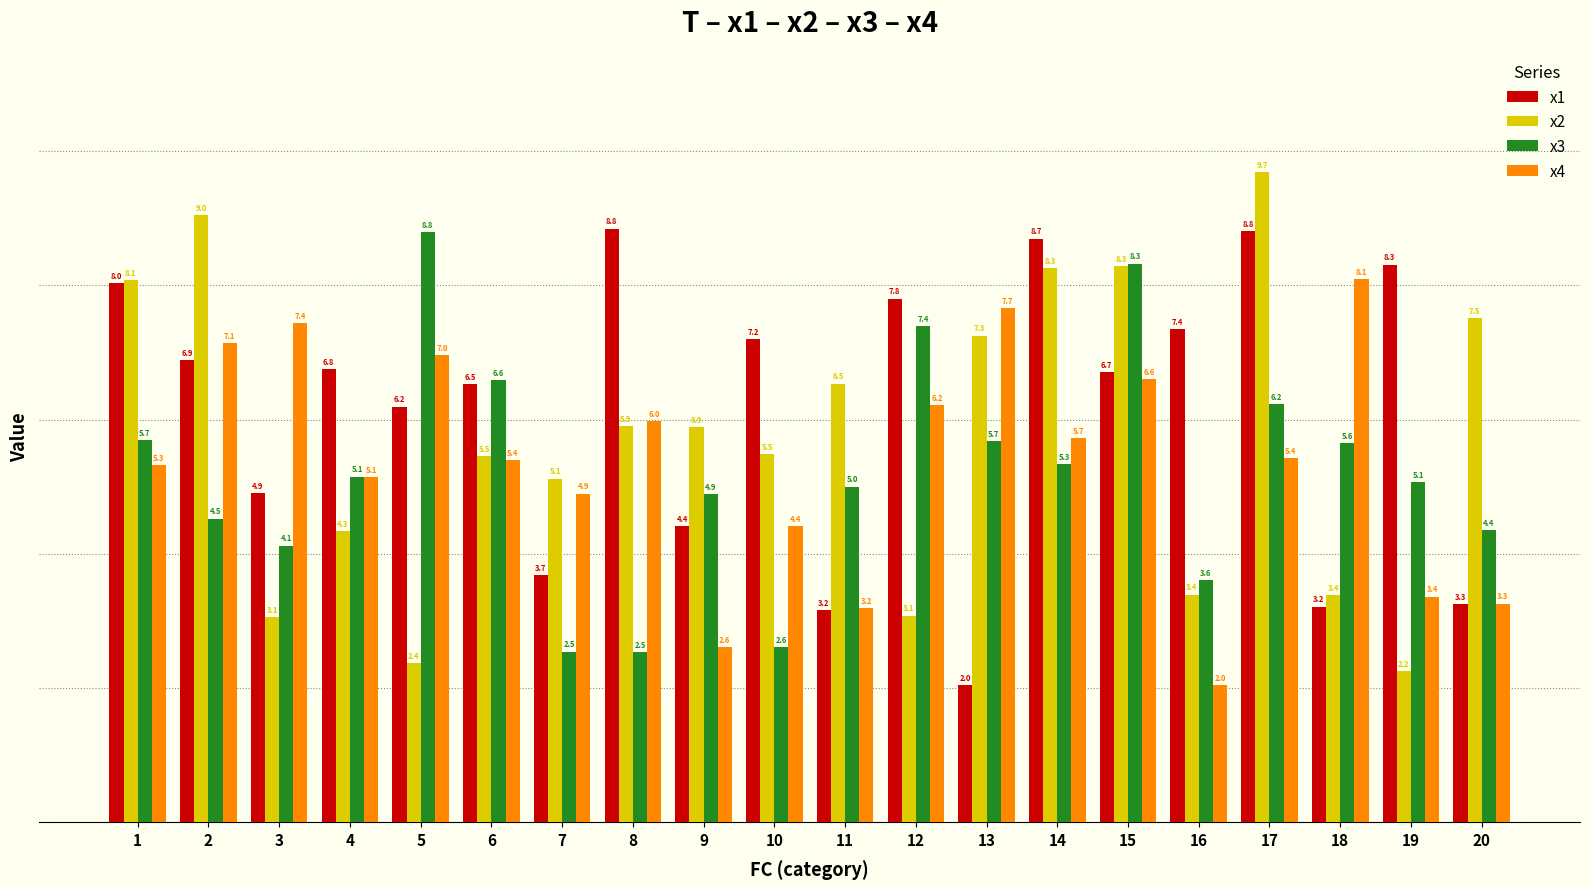

The x4 series shows 1.5 at 8. True or false?

False